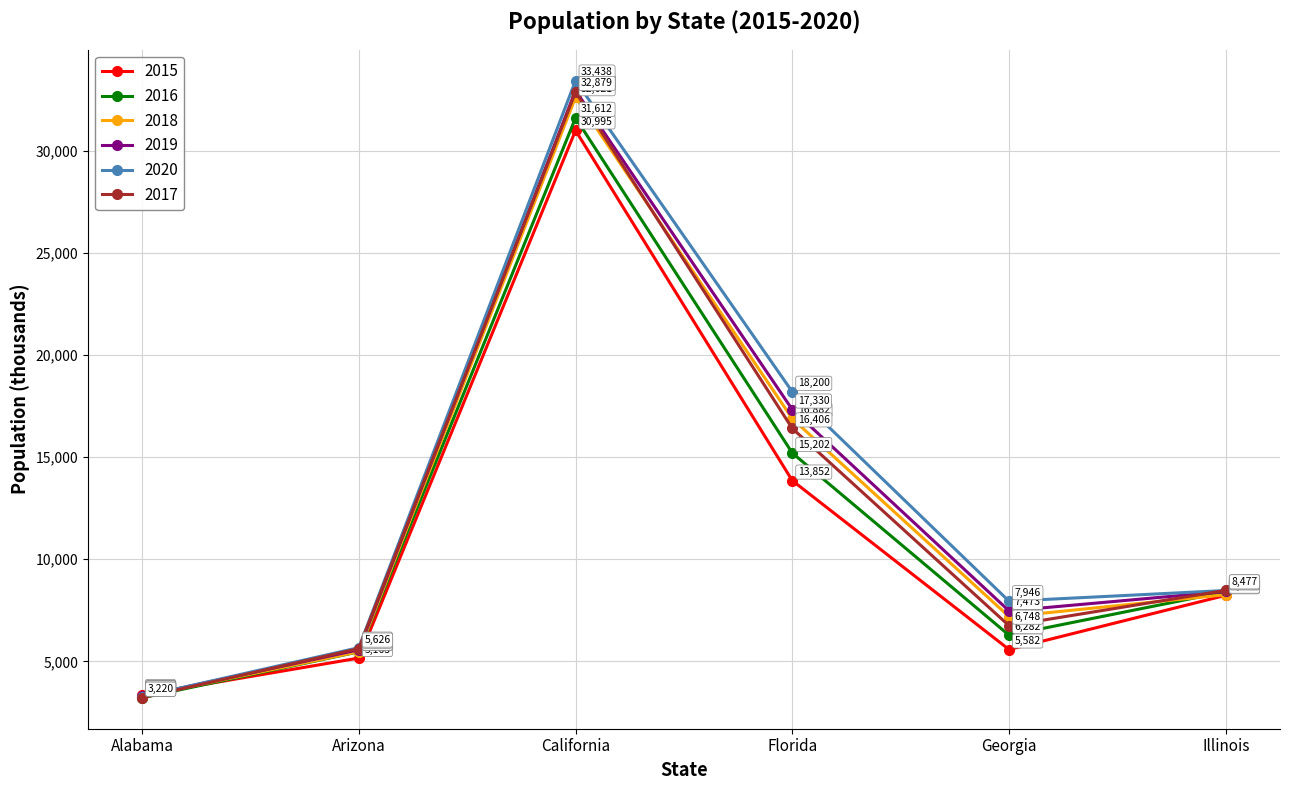

Does the chart have visible grid lines?

Yes